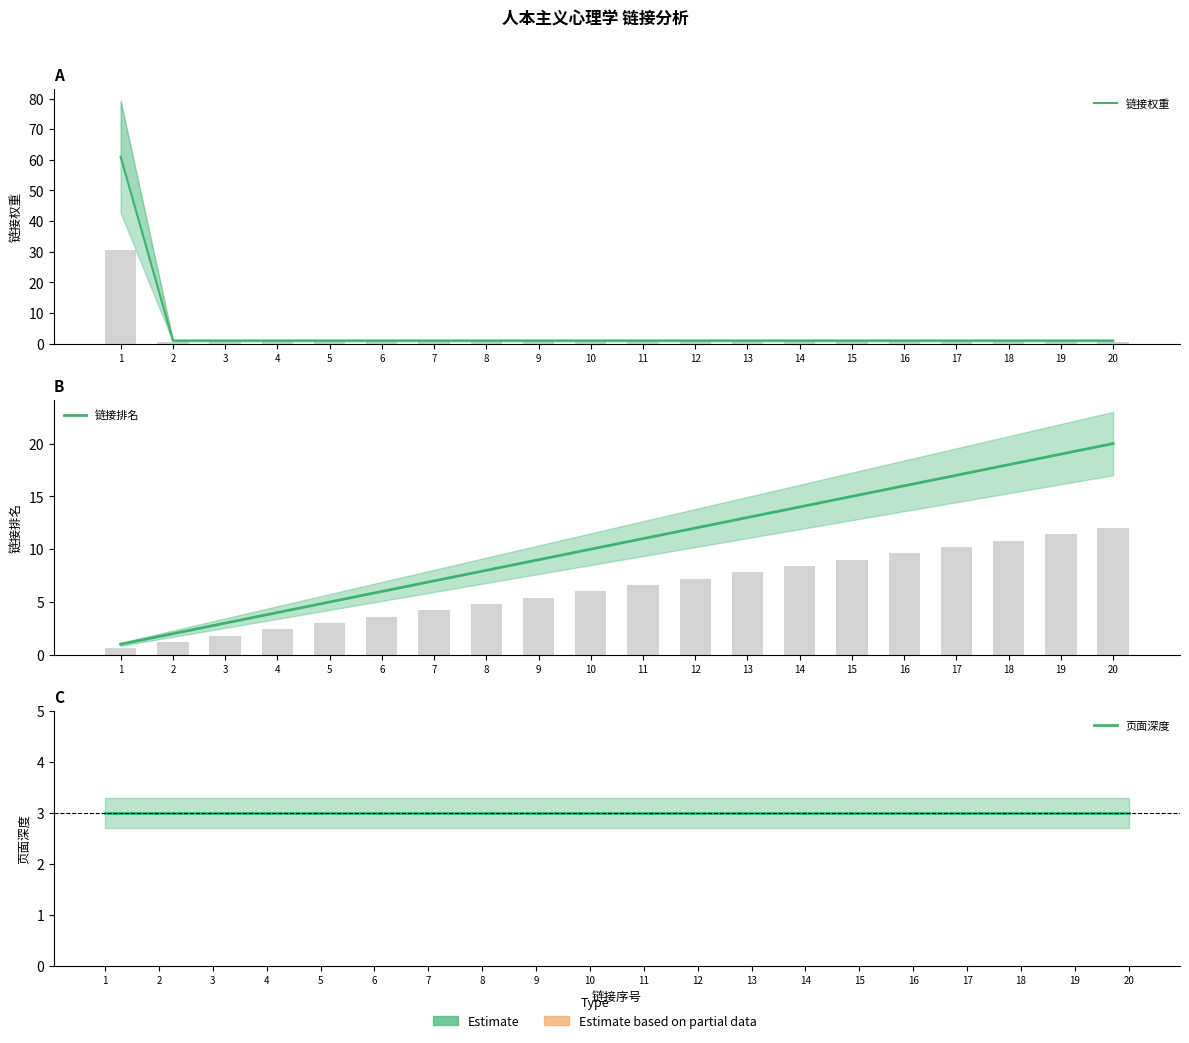

Which has a higher value, 11 or 14?

11